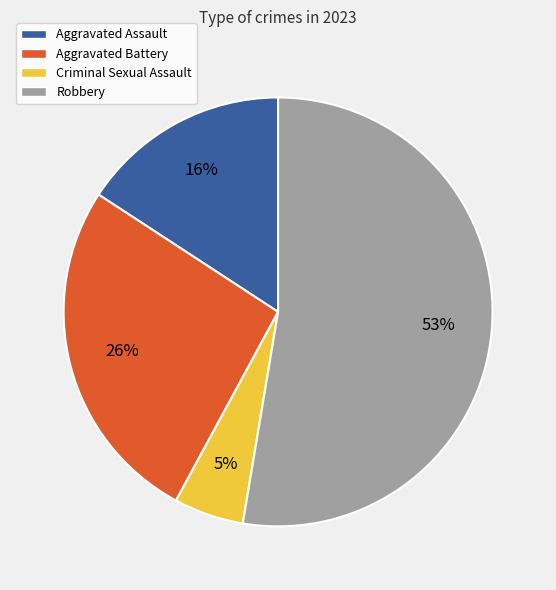

To the nearest percent, what percentage of the pie is Robbery?

53%